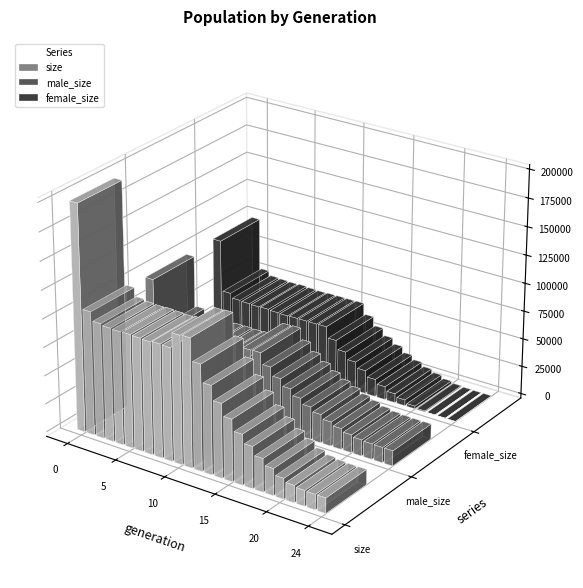

What are all the series names shown in the legend?

size, male_size, female_size